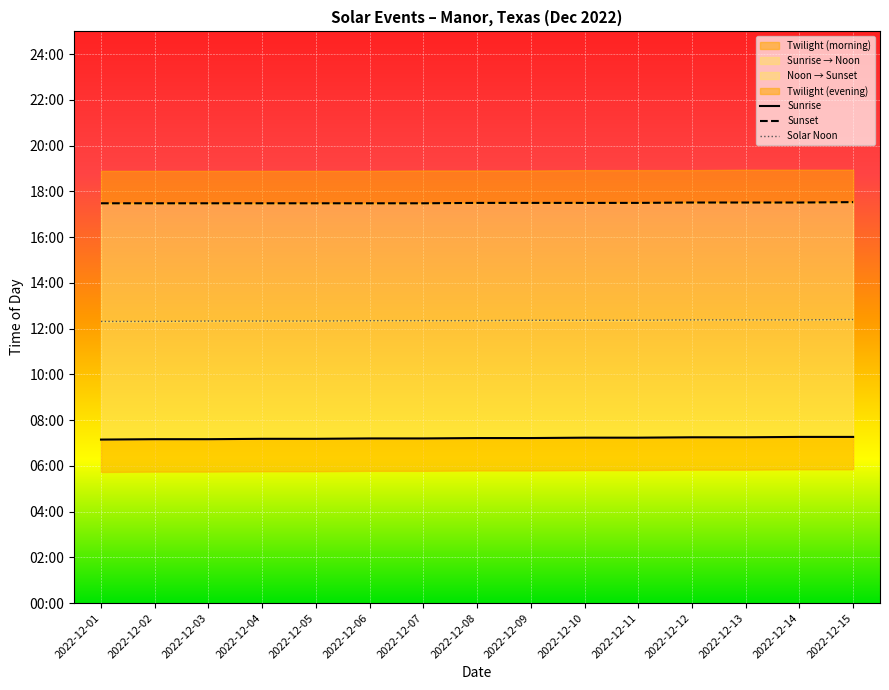

List the labels in order of Solar Noon value, largest first.

2022-12-15, 2022-12-12, 2022-12-13, 2022-12-14, 2022-12-09, 2022-12-10, 2022-12-11, 2022-12-06, 2022-12-07, 2022-12-08, 2022-12-03, 2022-12-04, 2022-12-05, 2022-12-01, 2022-12-02